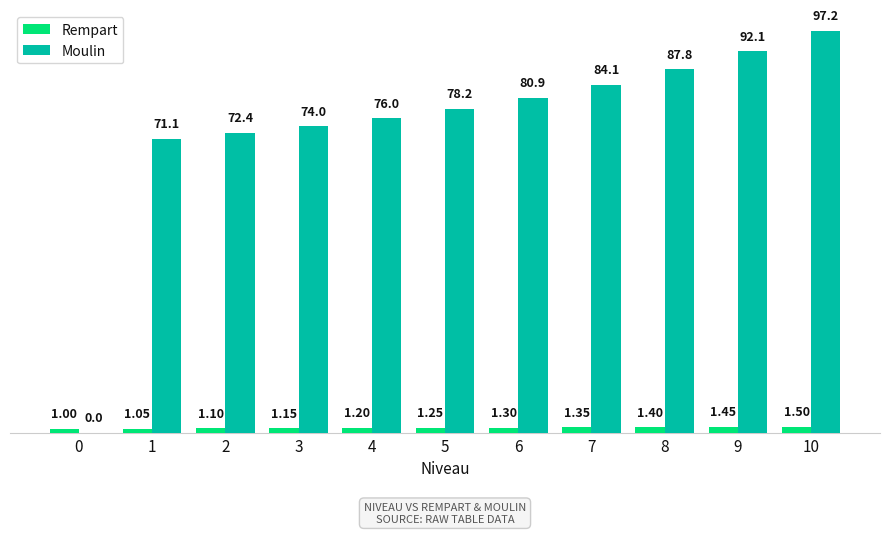

What is the difference between the Rempart values at 5 and 9?

0.2